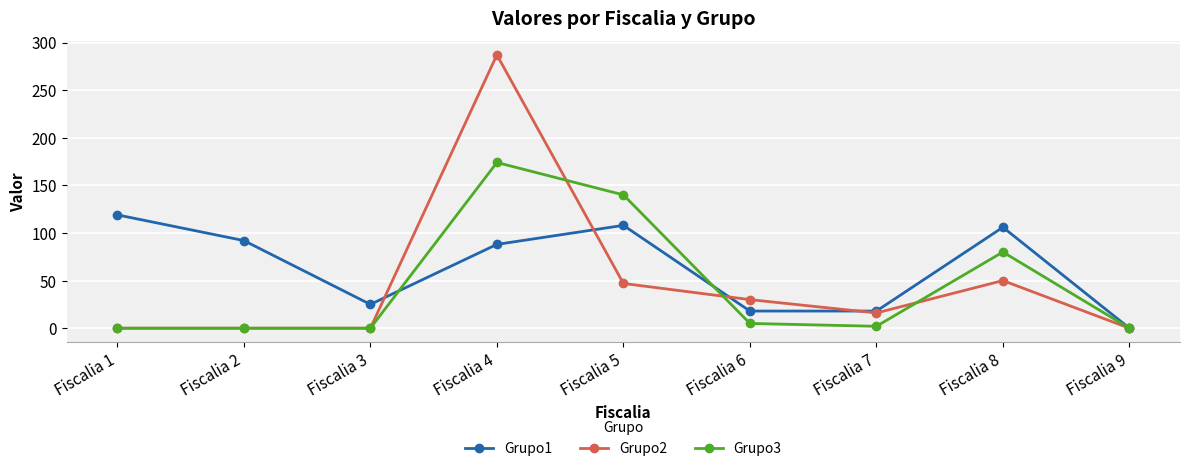

What is the average value of the Grupo1 series?

64